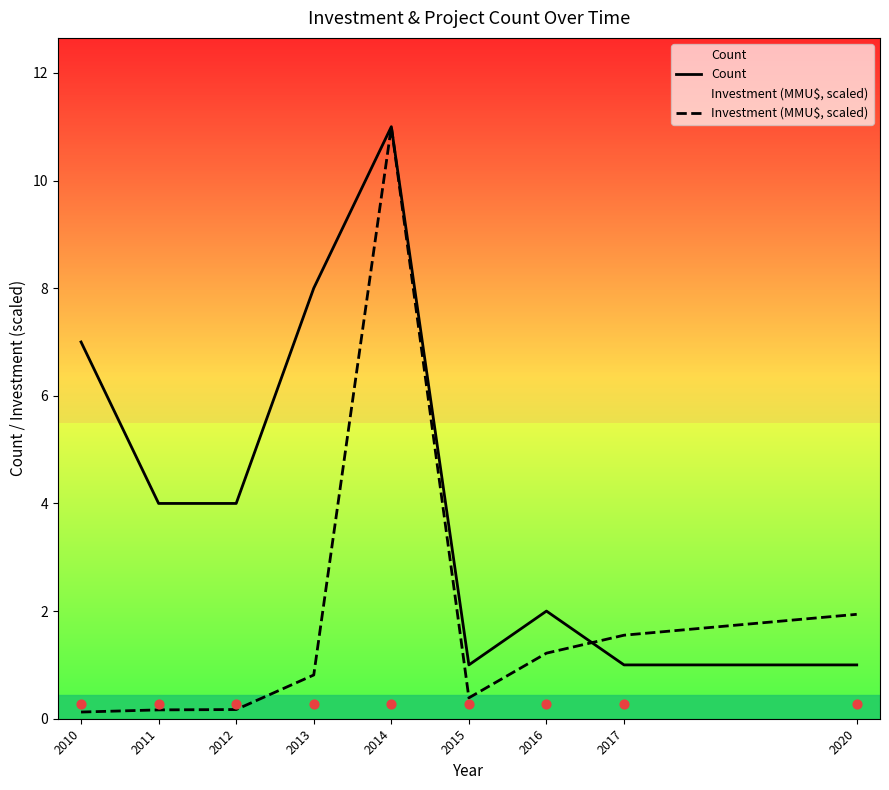

At how many categories does at least one series exceed 4?

3